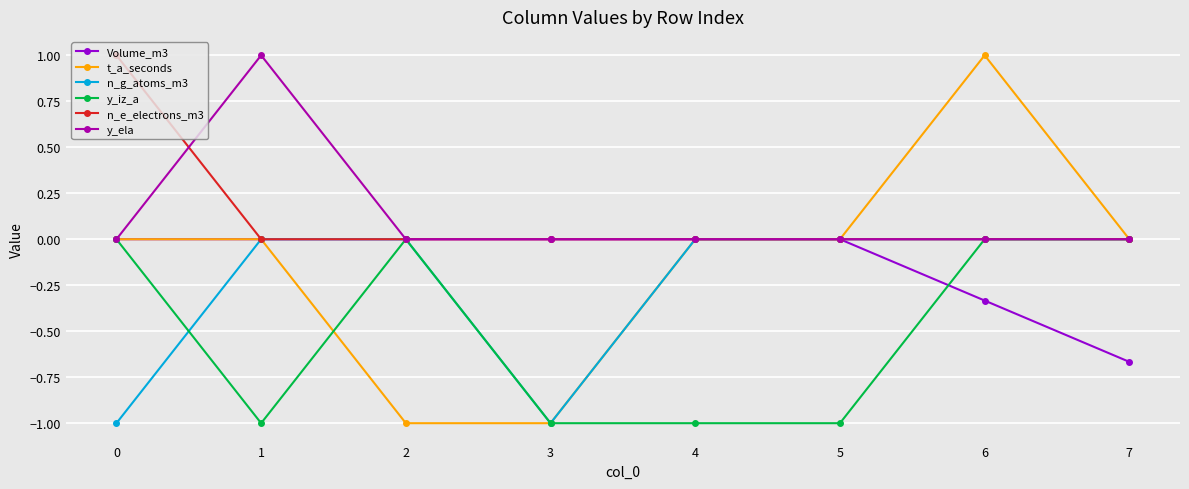

What is the total value across all series at 3?

-3.0